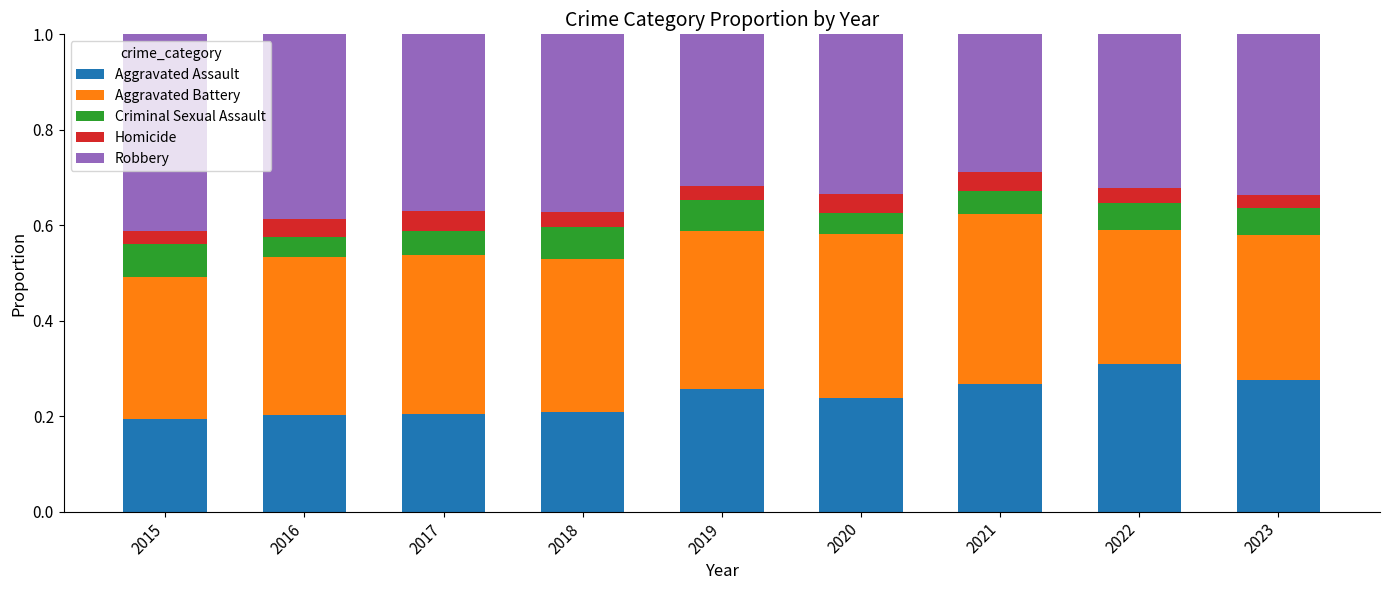

What is the total value across all series at 2016?

1.0